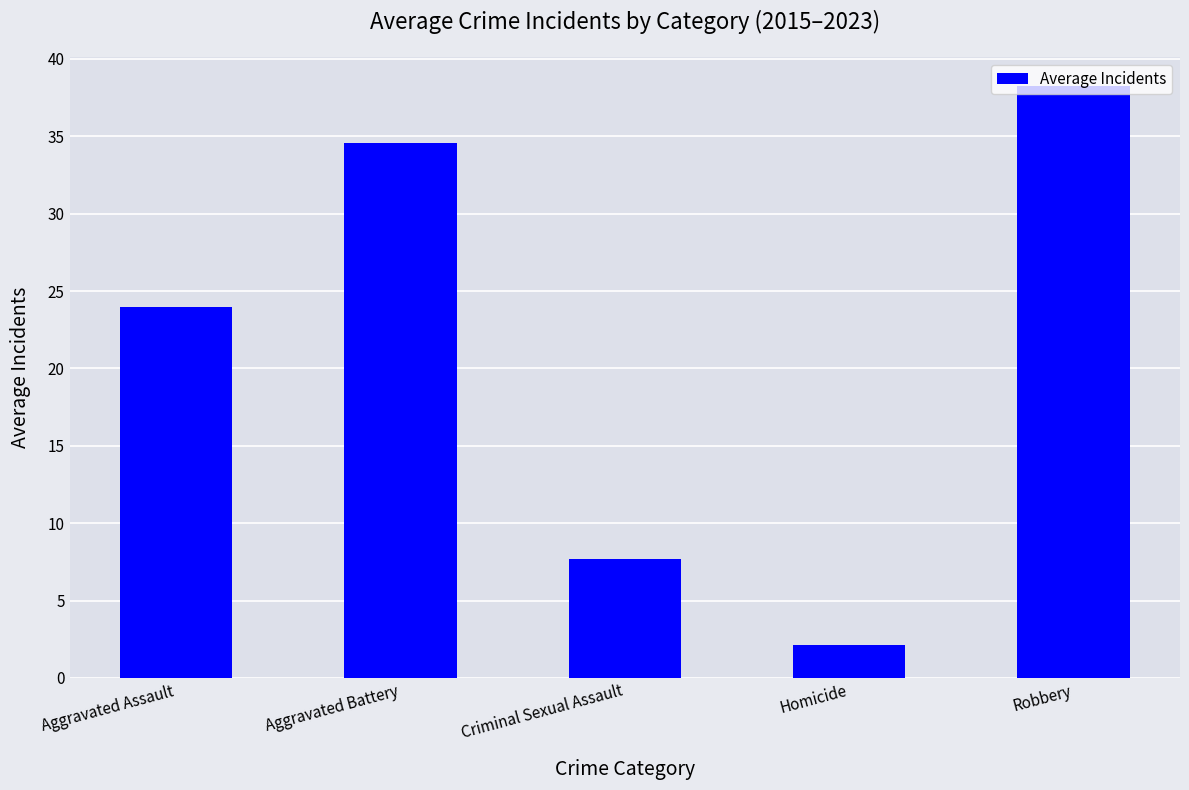

What is the label of the 5th bar from the left?

Robbery